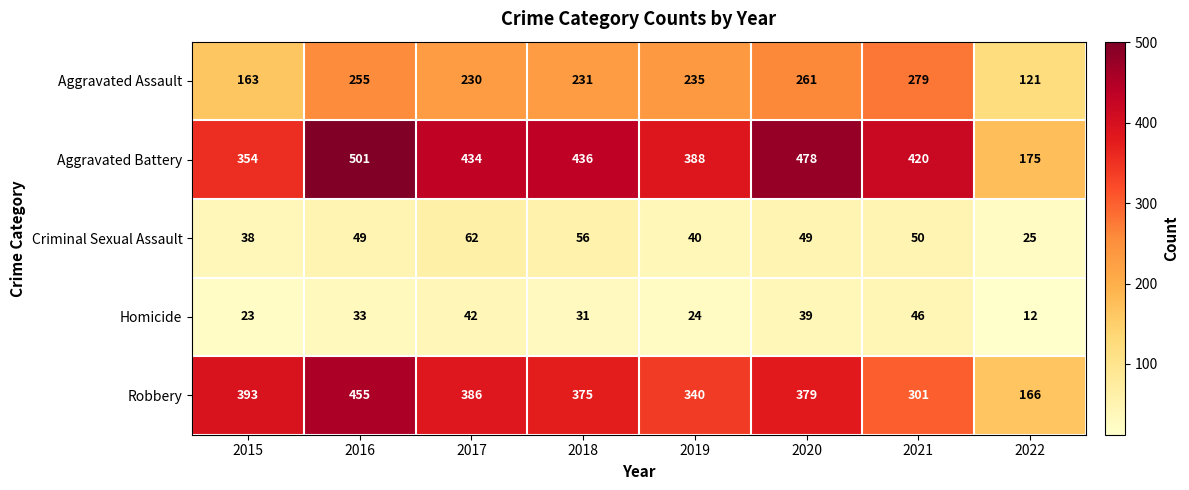

What is the approximate value of Aggravated Battery at 2021, to the nearest 5?

420